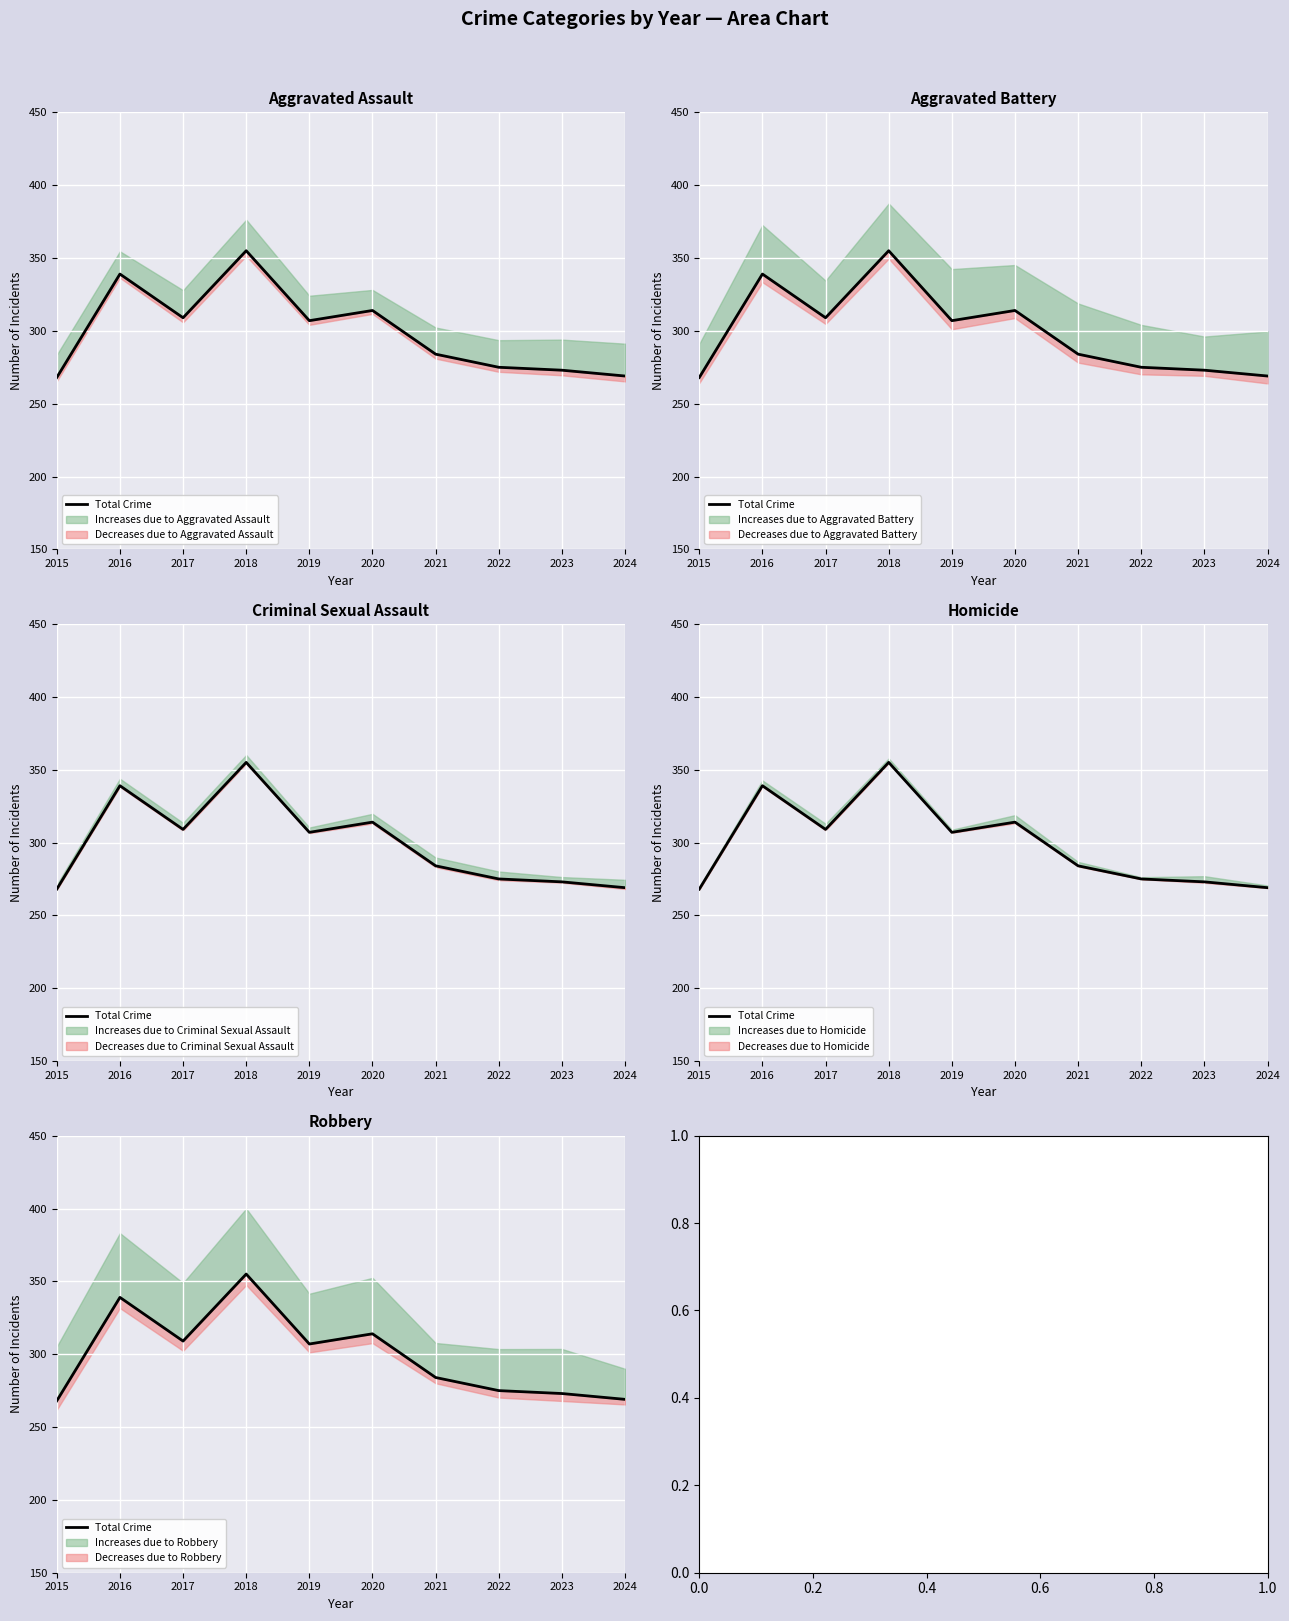

The value at 2018 is 238. True or false?

False